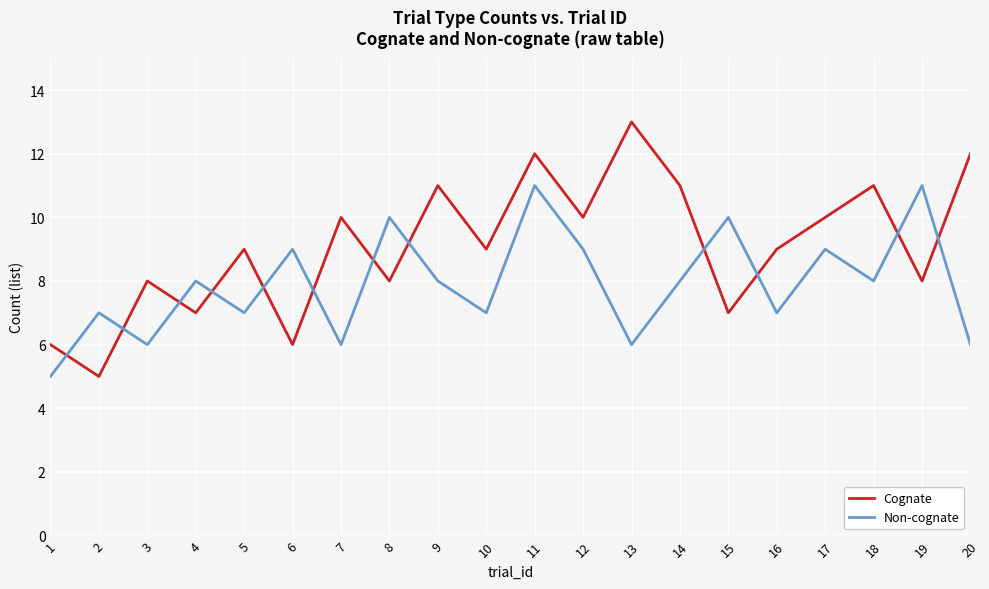

True or false: Cognate has more than 2 points higher than both neighbors.

True